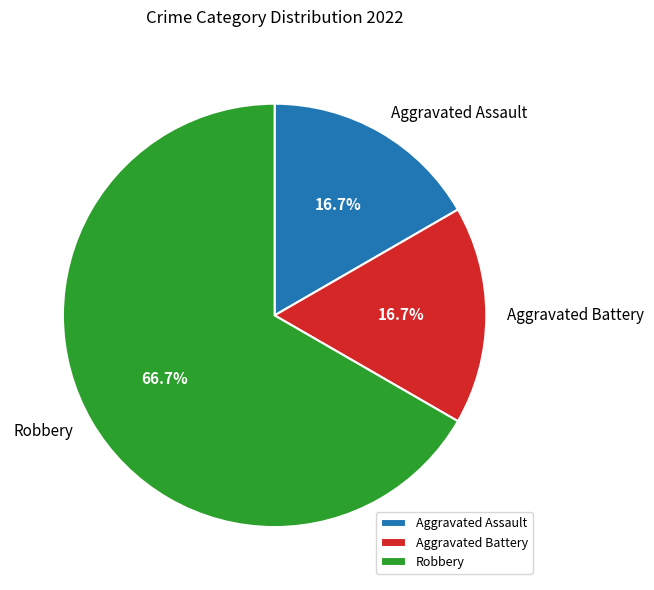

Which category has the biggest portion of the pie?

Robbery